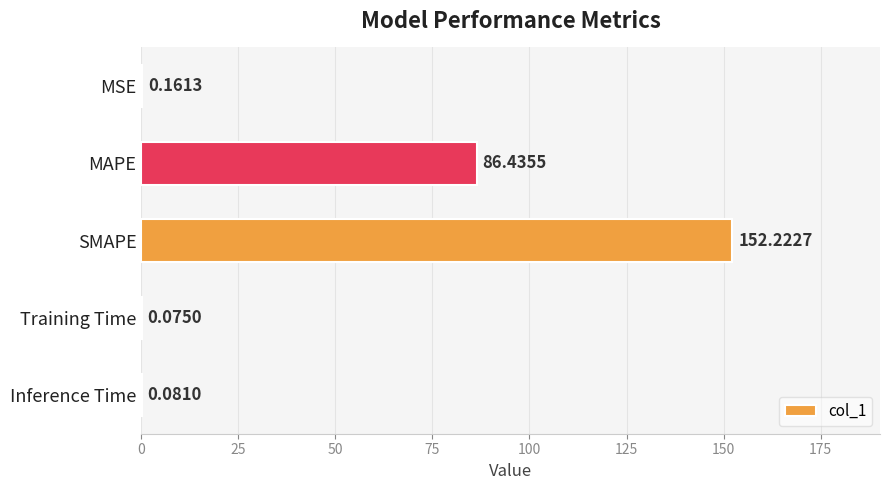

Where is the data nearest to the value 76?

MAPE